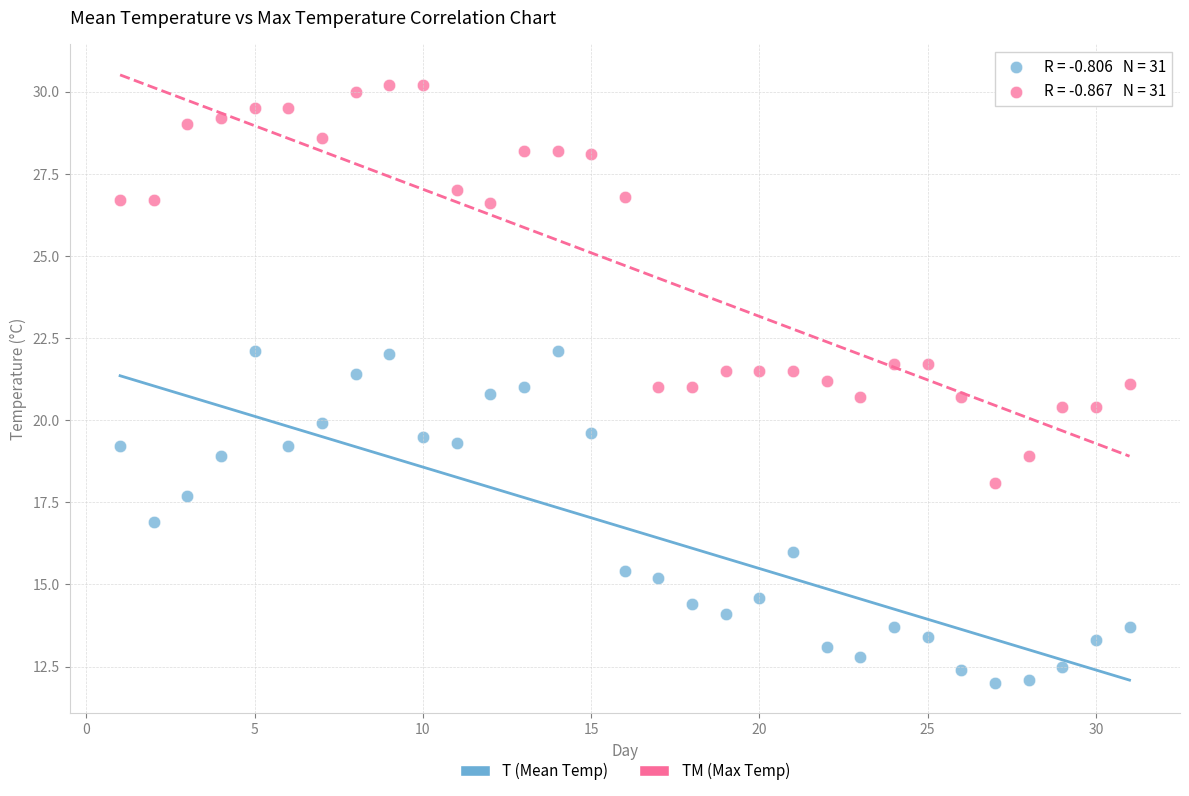

What are all the series names shown in the legend?

T (Mean Temp), TM (Max Temp)